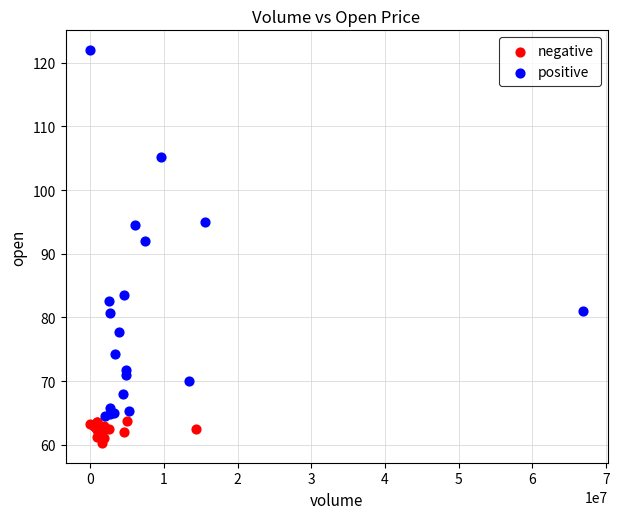

Which series has the widest spread of Y values?

positive